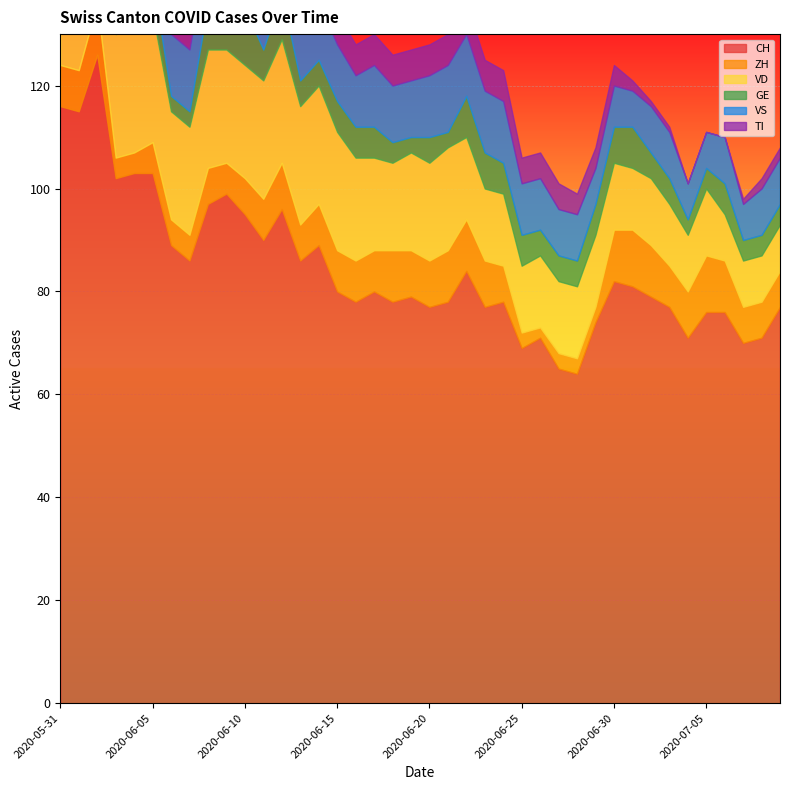

Reading left to right, transcribe all the data shown in this chart.

CH: 116	115	126	102	103	103	89	86	97	99	95	90	96	86	89	80	78	80	78	79	77	78	84	77	78	69	71	65	64	74	82	81	79	77	71	76	76	70	71	77
ZH: 8	8	10	4	4	6	5	5	7	6	7	8	9	7	8	8	8	8	10	9	9	10	10	9	7	3	2	3	3	3	10	11	10	8	9	11	10	7	7	7
VD: 21	20	24	24	24	25	21	21	23	22	22	23	24	23	23	23	20	18	17	19	19	20	16	14	14	13	14	14	14	14	13	12	13	12	11	13	9	9	9	9
GE: 2	2	7	7	9	7	3	3	9	12	11	6	9	5	5	6	6	6	4	3	5	3	8	7	6	6	5	5	5	6	7	8	5	5	3	4	6	4	4	4
VS: 10	12	12	11	12	12	12	12	12	12	12	12	12	11	11	11	10	12	11	11	12	13	12	12	12	10	10	9	9	7	8	7	9	9	7	7	9	7	9	9
TI: 29	27	25	19	17	16	14	12	11	11	10	10	9	9	8	6	6	6	6	6	6	6	6	6	6	5	5	5	4	4	4	2	1	1	0	0	0	1	2	2